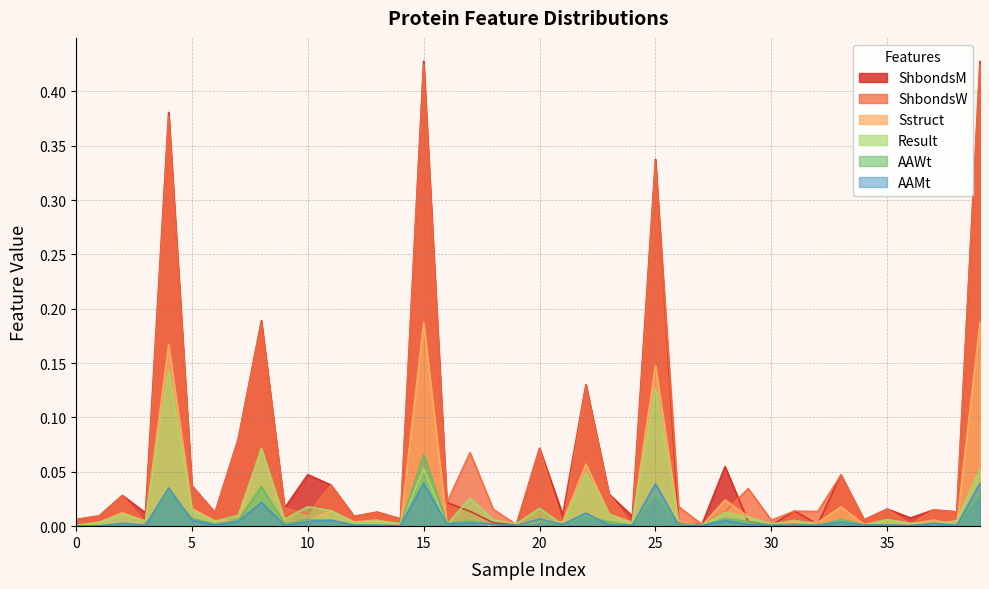

Is the value of AAMt at 16 greater than the value of ShbondsW at 16?

No